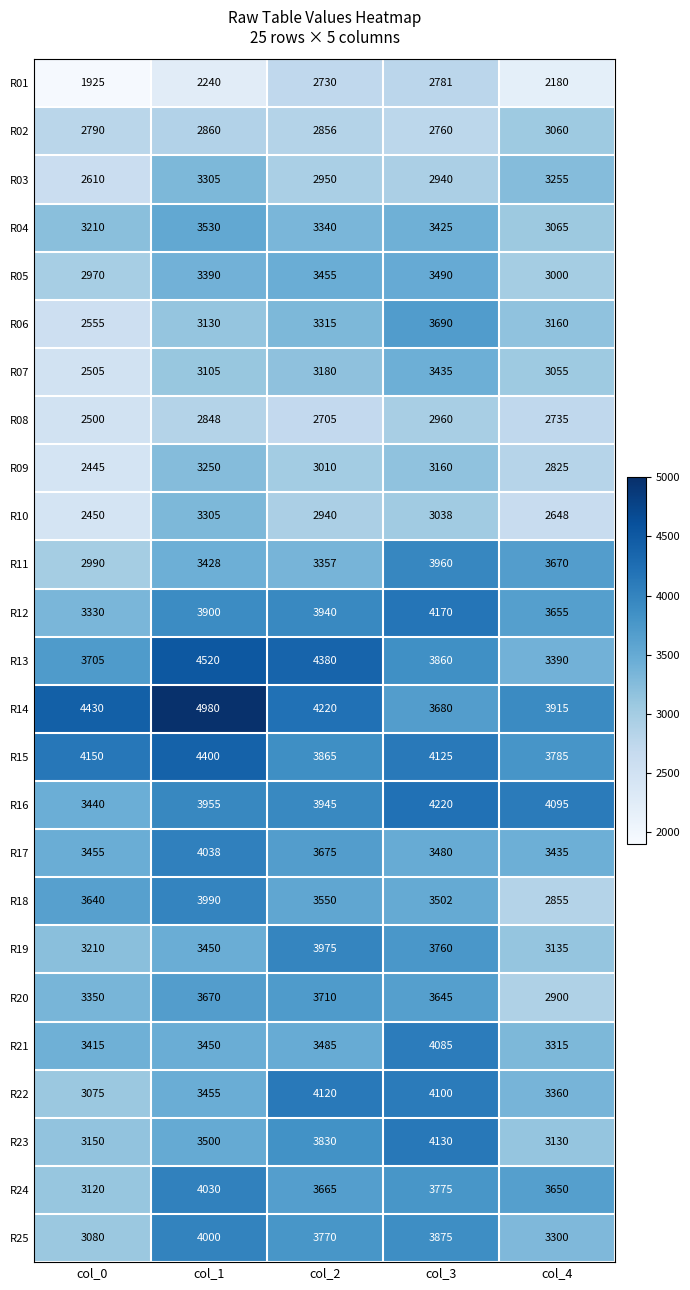

What is the sum of the R03 values at col_0 and col_3?

5550